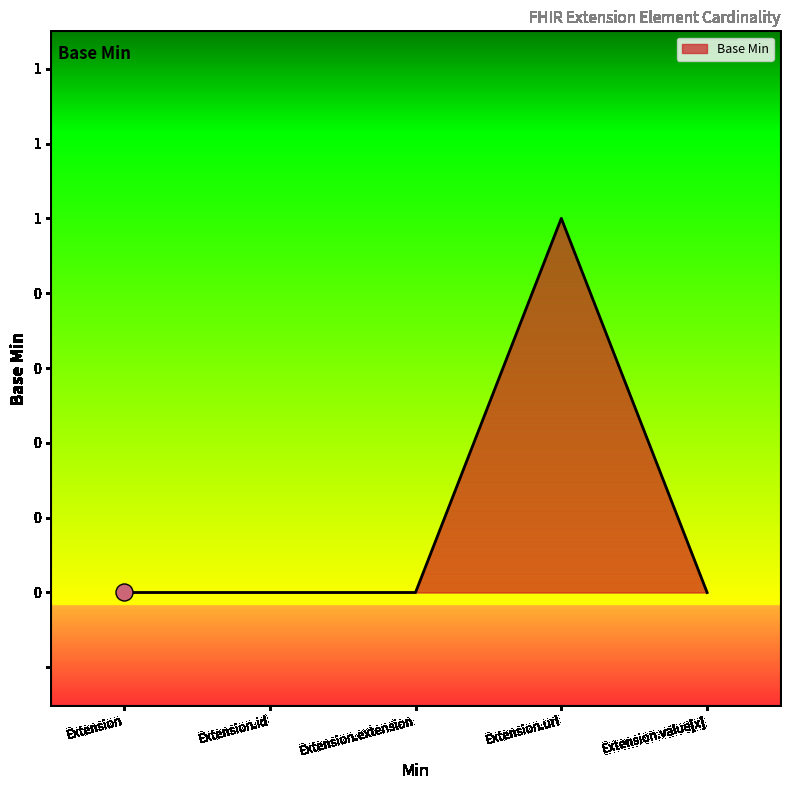

Is this an area chart (filled region under the line)?

Yes